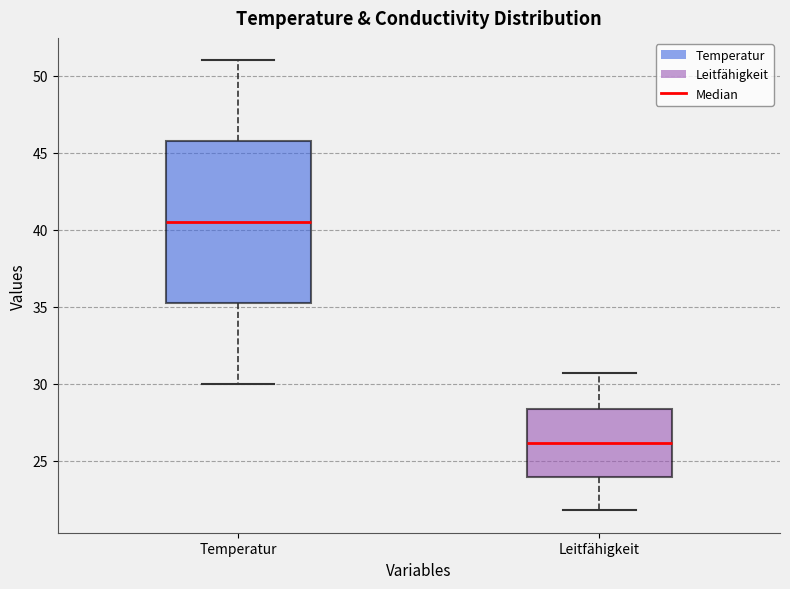

Reading left to right, read every box against the y-axis: the position of its median line, the range the box covers, and the ends of its whiskers. The values are not printed on the chart, so give them approximately, as read against the axis.

Temperatur: median 40.5, box 35.5 to 46.0, whiskers 30.0 to 51.0
Leitfähigkeit: median 26.0, box 24.0 to 28.5, whiskers 22.0 to 30.5